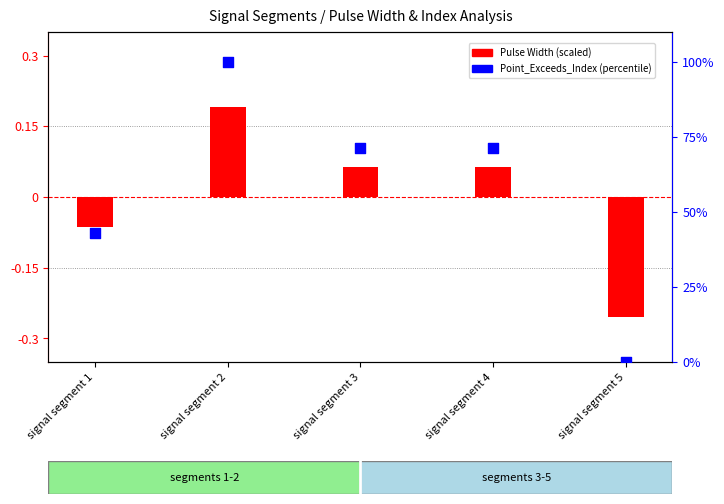

Which series has the widest spread of Y values?

Point_Exceeds_Index (percentile)